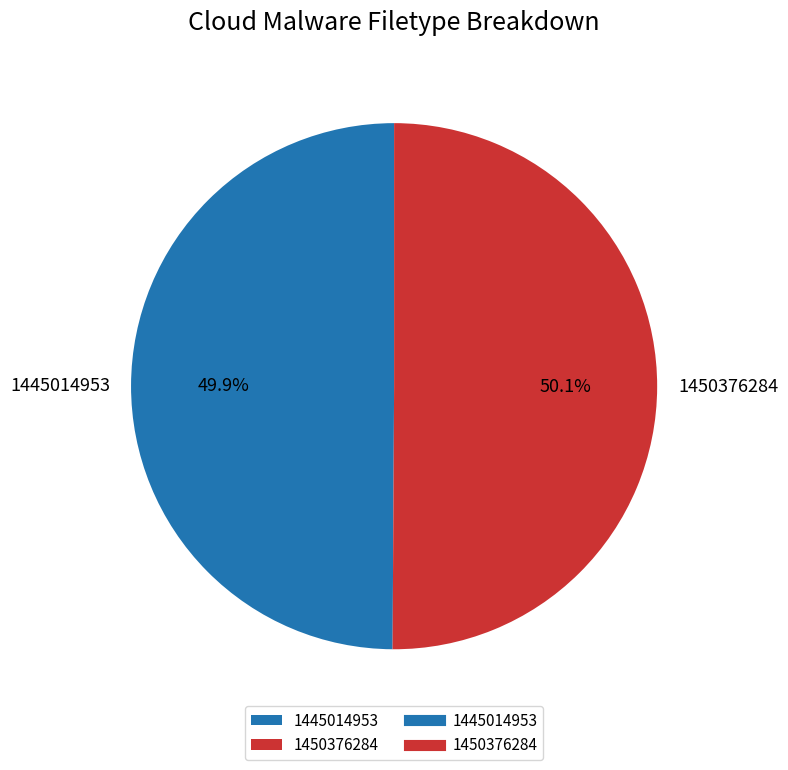

To the nearest percent, what is the combined percentage of 1445014953 and 1450376284?

100%